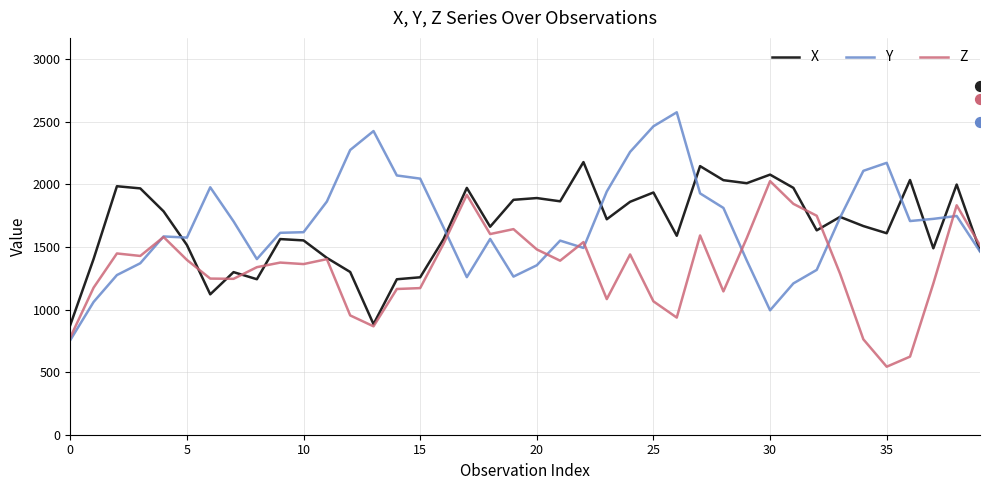

What is the total value across all series at 32?

4698.0